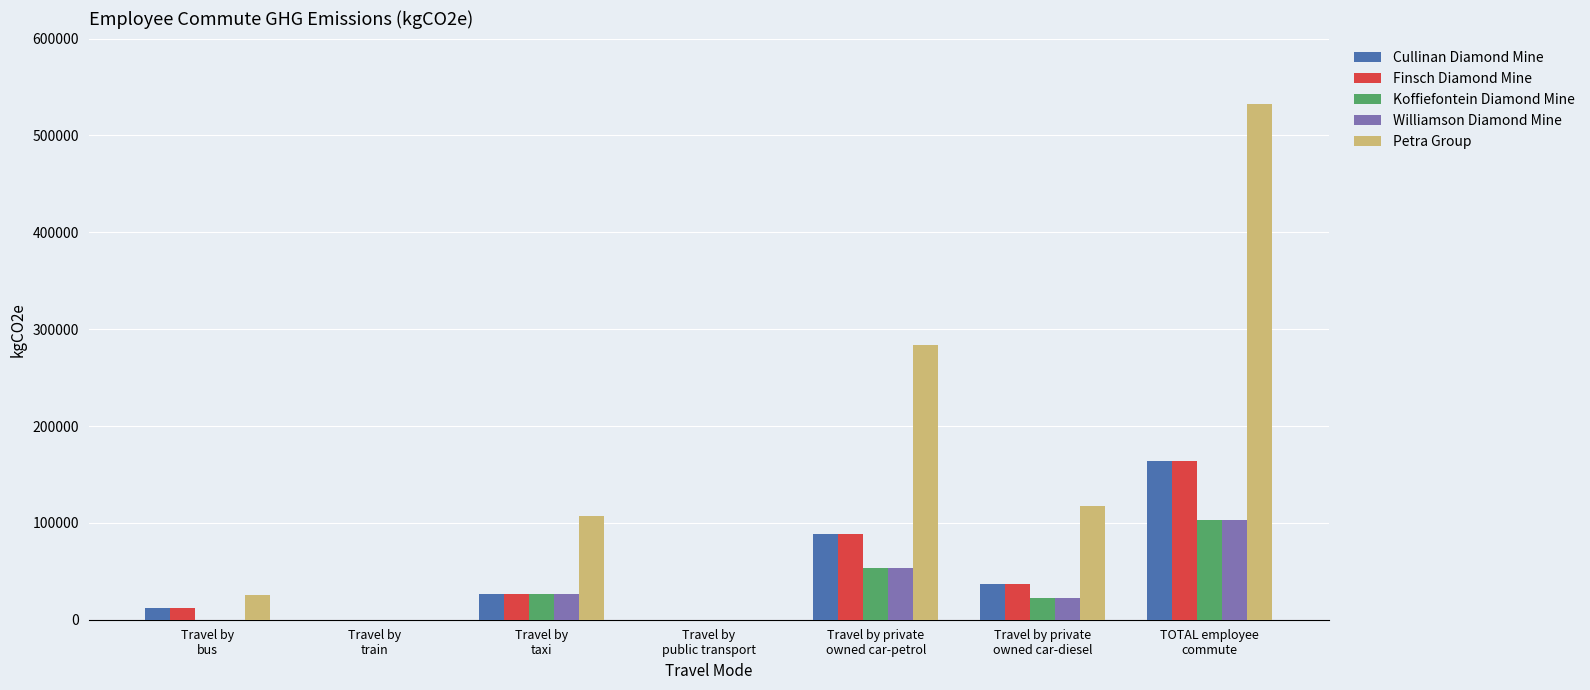

Are the bars horizontal?

No